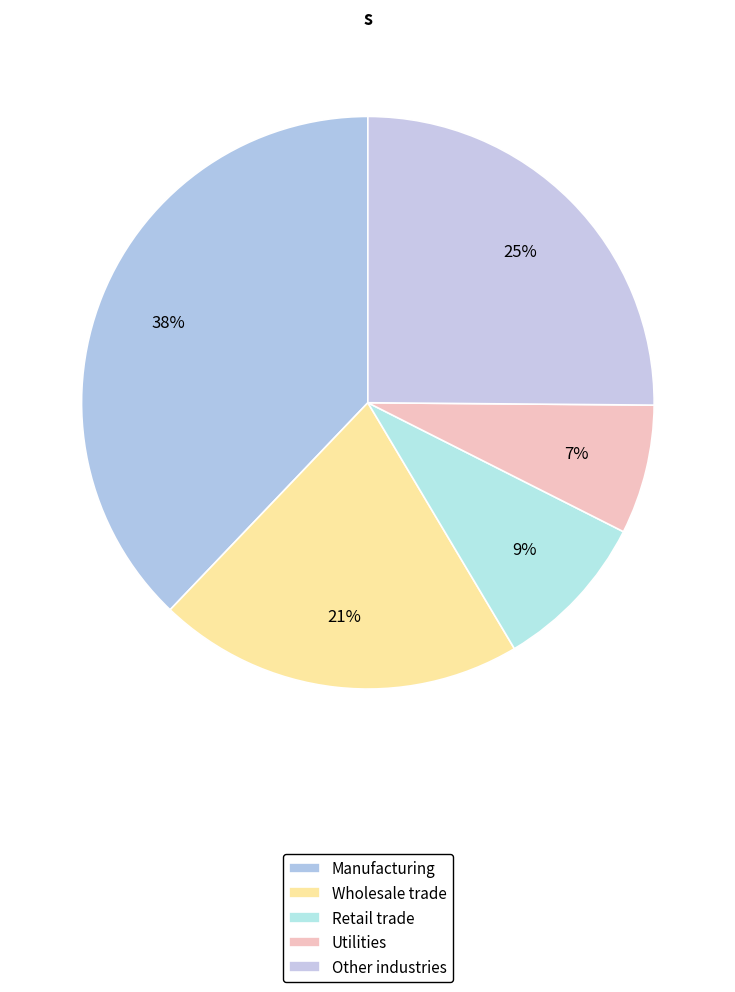

What percentage is the Manufacturing slice, to the nearest percent?

38%